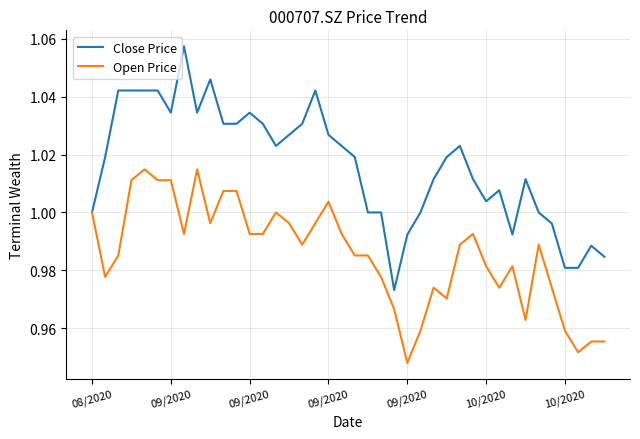

Rank the series by their maximum value, from highest to lowest.

Close Price, Open Price